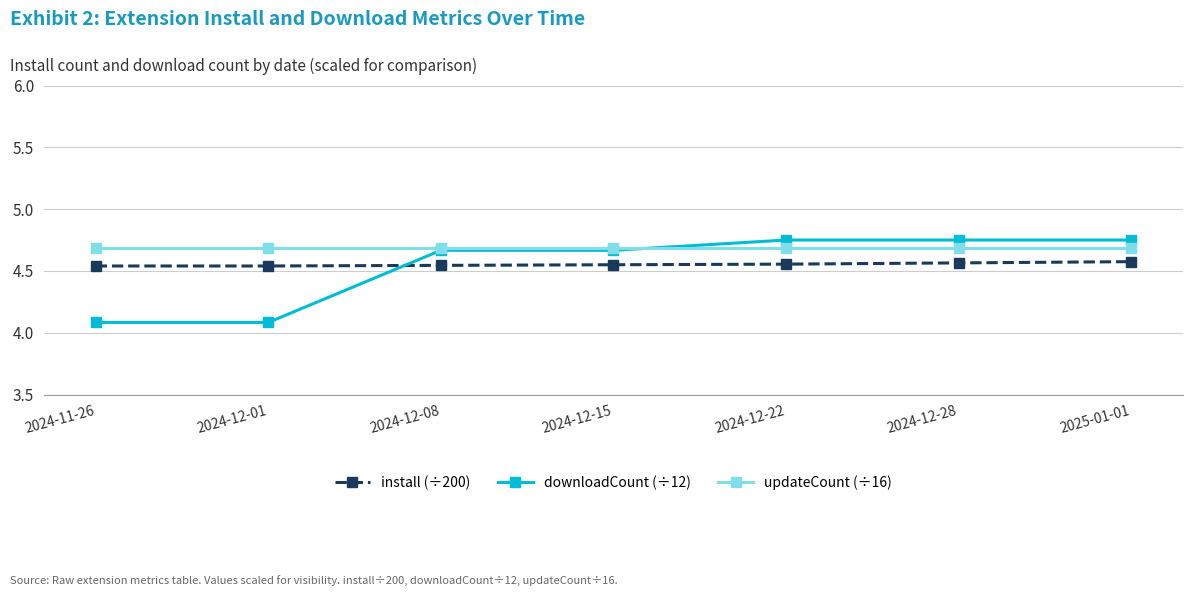

What is the difference between the highest and lowest values at 2024-12-22?

0.2